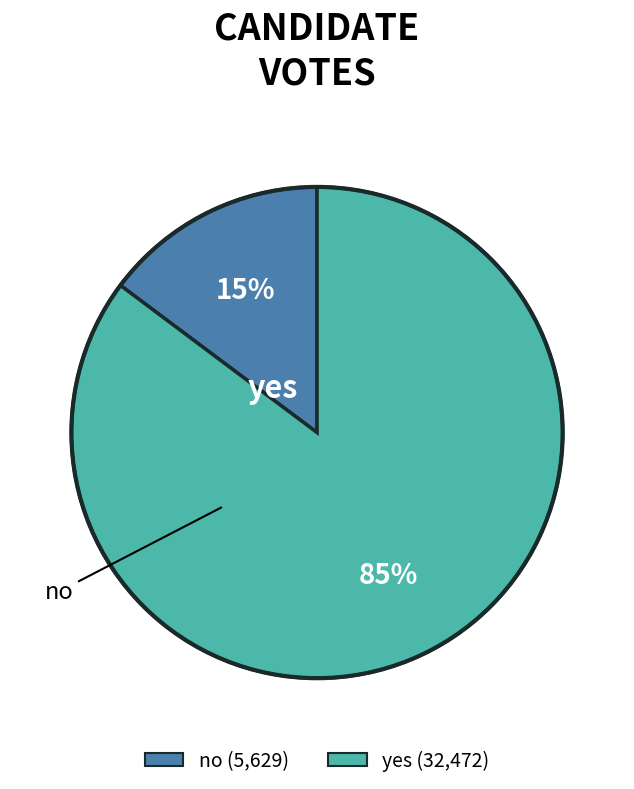

Between yes and no, which is larger?

yes